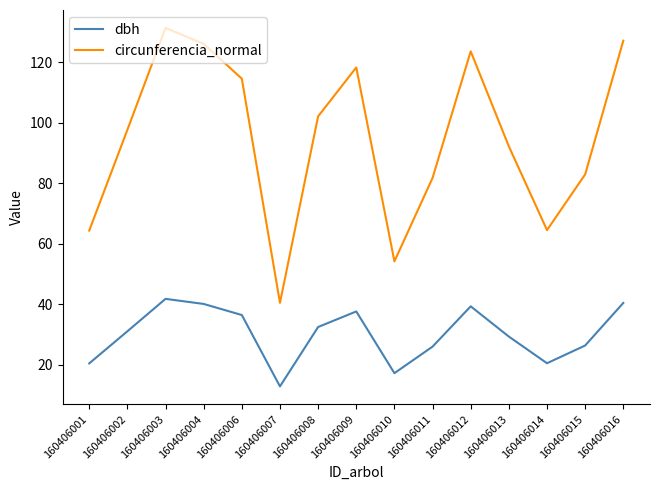

Is it true that circunferencia_normal equals 43.8 at 160406001?

False